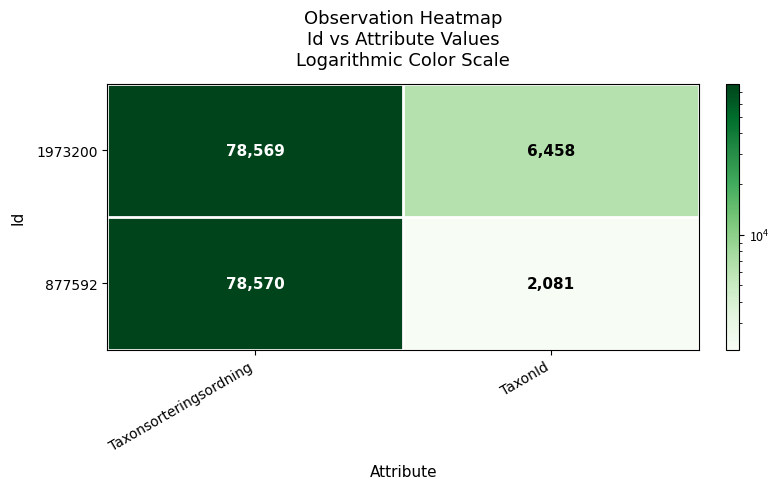

How many data points does each series have?

2